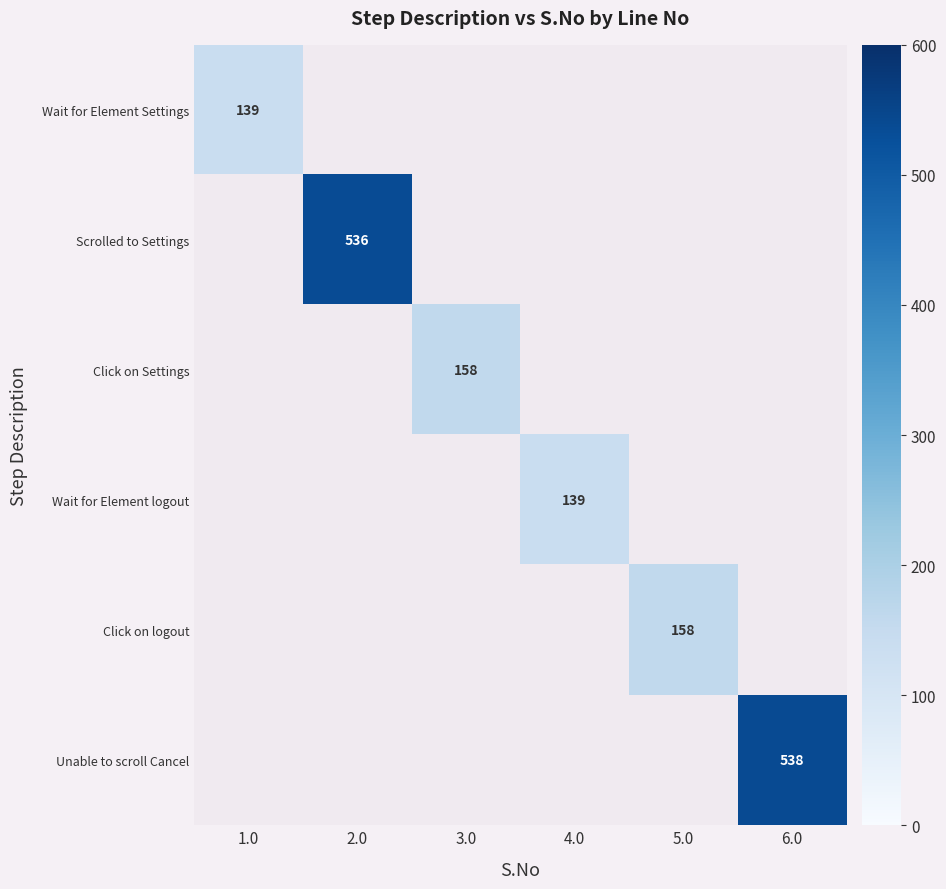

At how many categories does at least one series exceed 204?

2